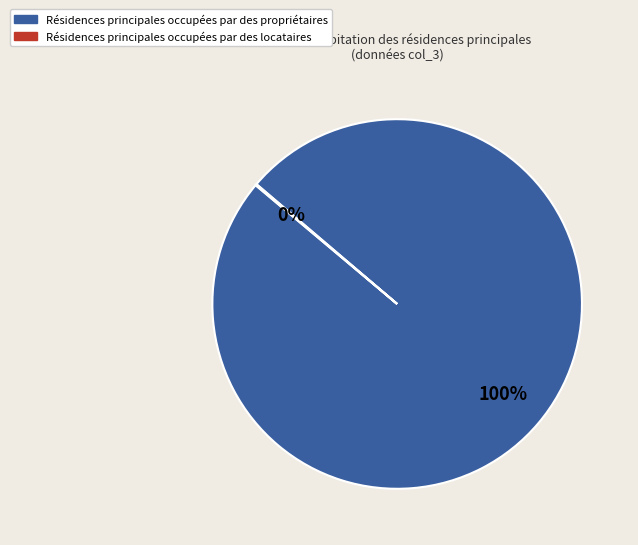

What is the largest slice in the pie chart?

Résidences principales occupées par des propriétaires